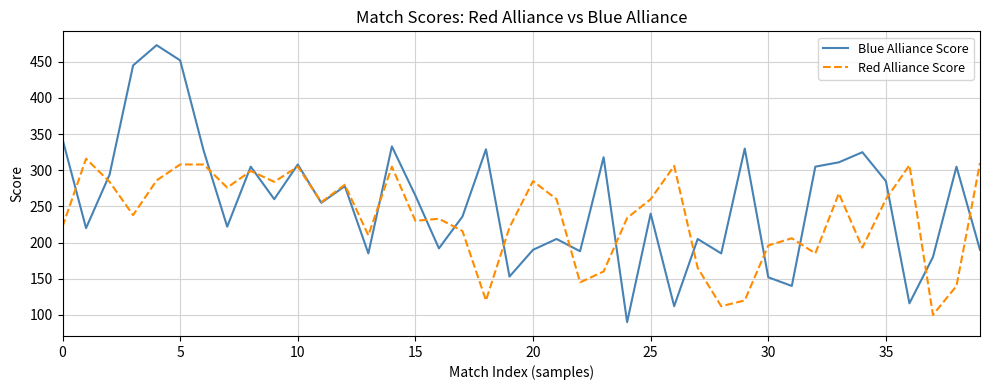

List the series in order of their overall mean, lowest first.

Red Alliance Score, Blue Alliance Score